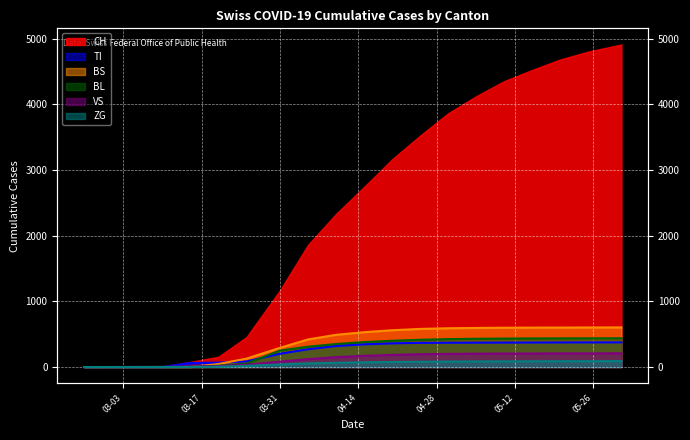

The ZG series shows 115 at 2020-04-20. True or false?

False